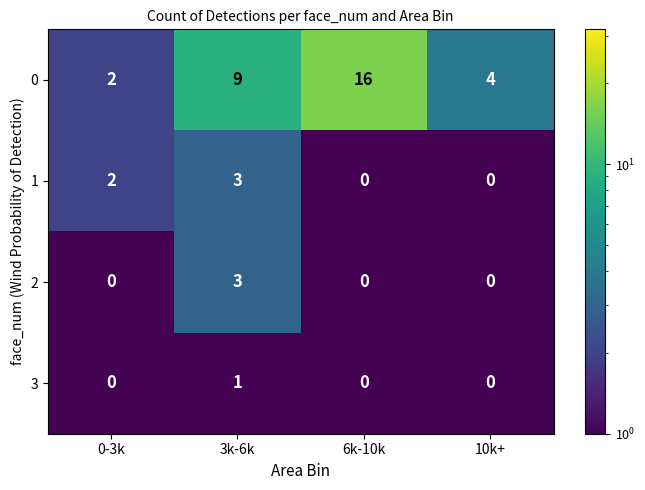

Count the 1 values in the range 0 to 3.

4